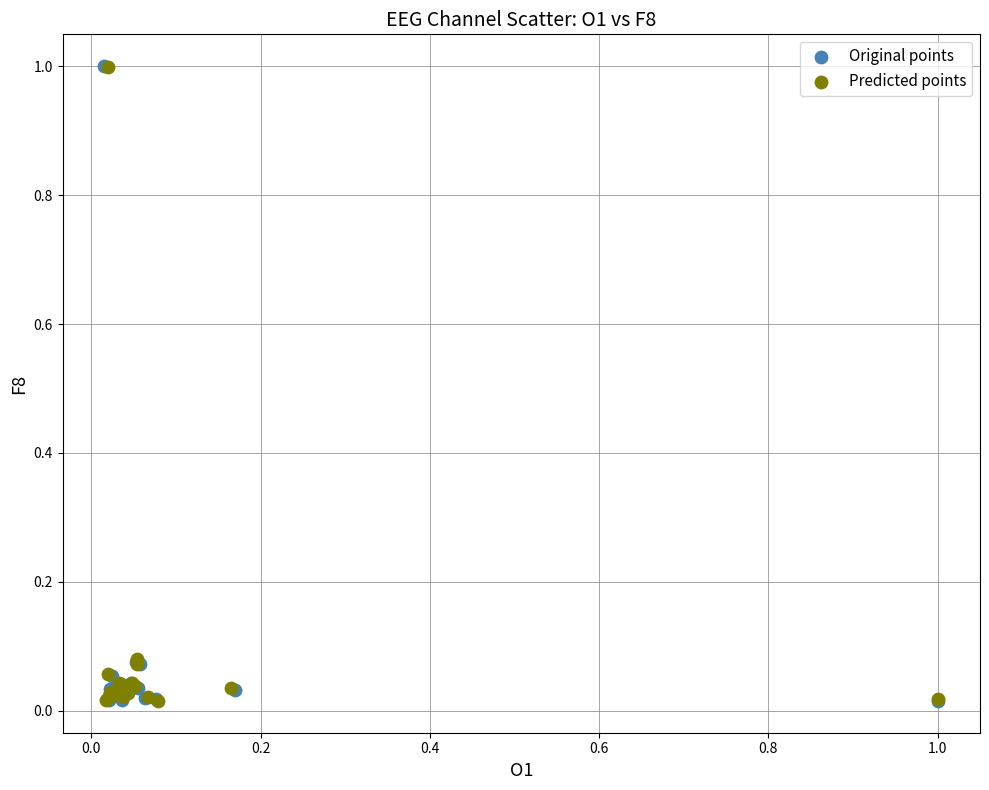

Which series has the largest Y range (max minus min)?

Original points